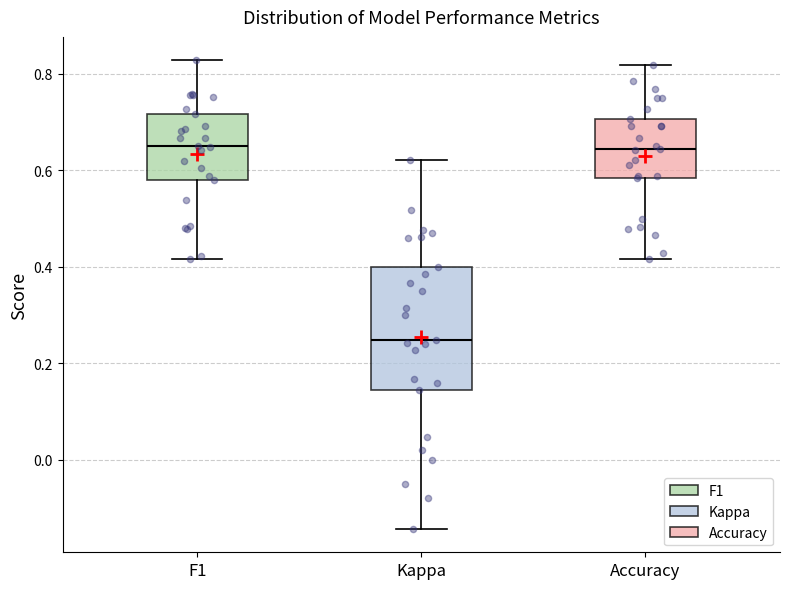

Where does the upper whisker of the box for Kappa end on the y-axis? The values are not printed on the chart, so give them approximately, as read against the axis.

0.62